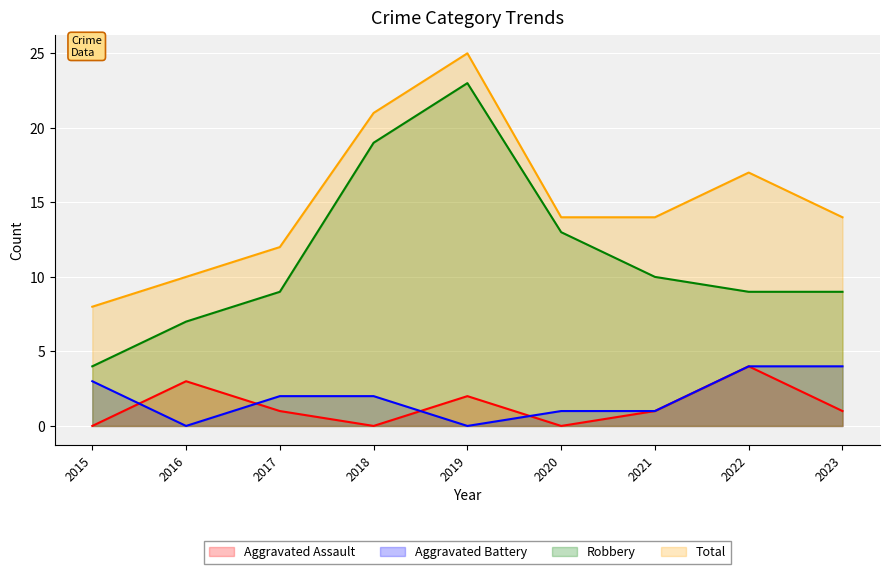

What is the greatest value displayed?

25